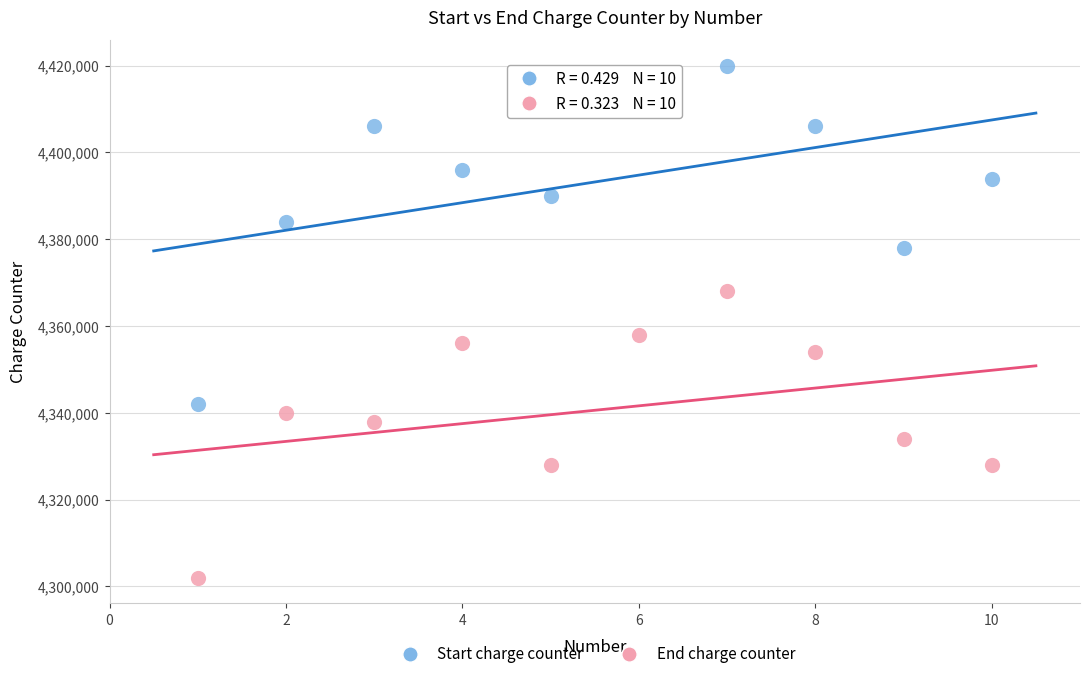

Across all series, what Y value is closest to 4361000?

4358000